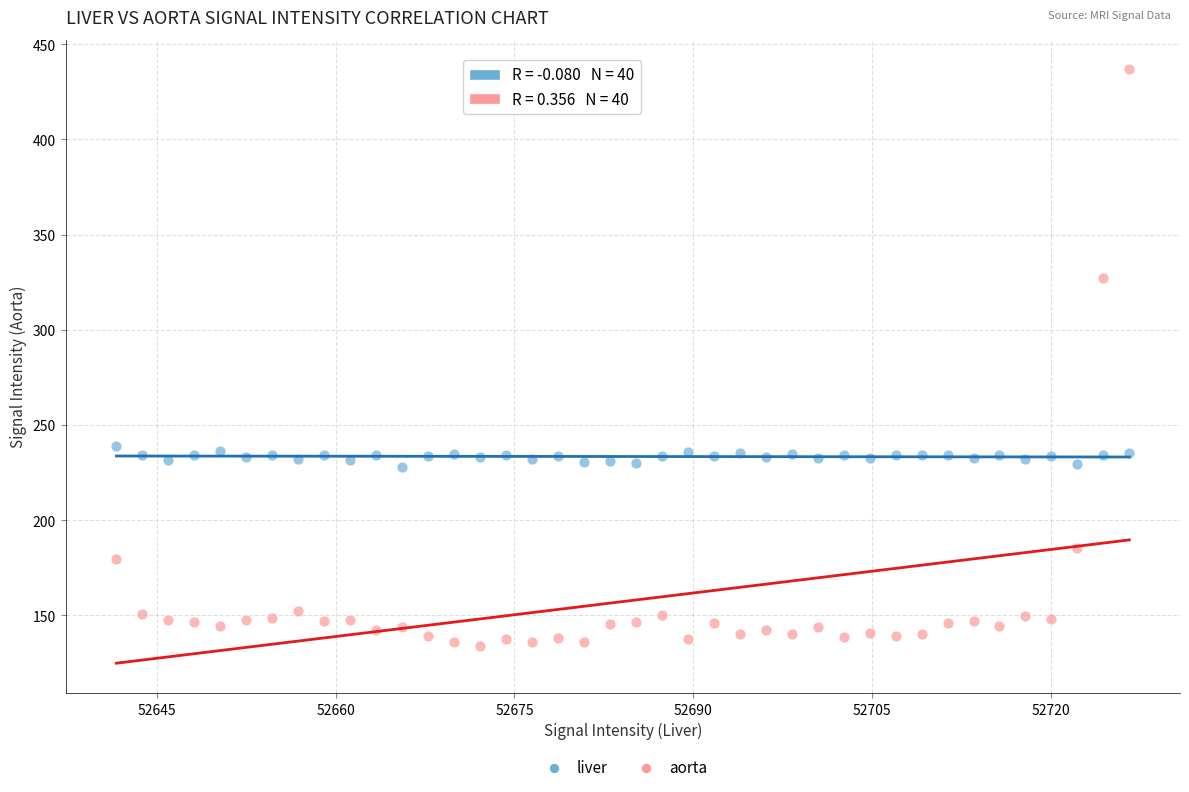

Across all series, what Y value is closest to 285?

327.3